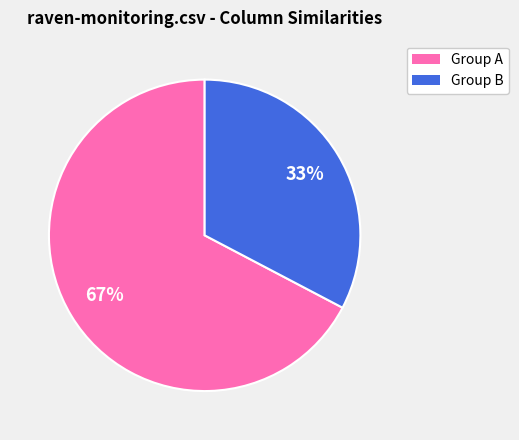

Is there a majority slice in this chart?

Yes